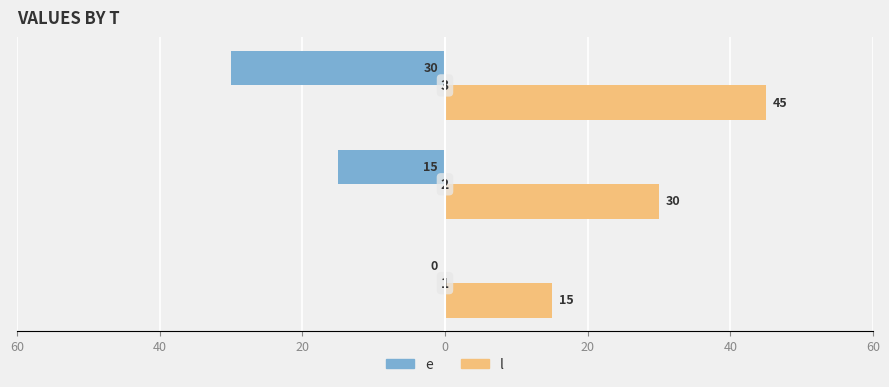

What are all the series names shown in the legend?

e, l